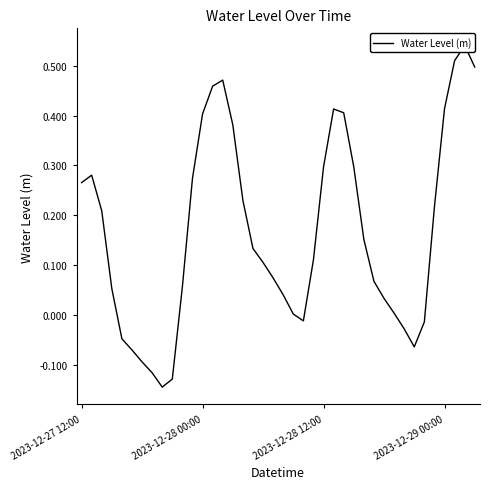

How many lines are shown in the chart?

1